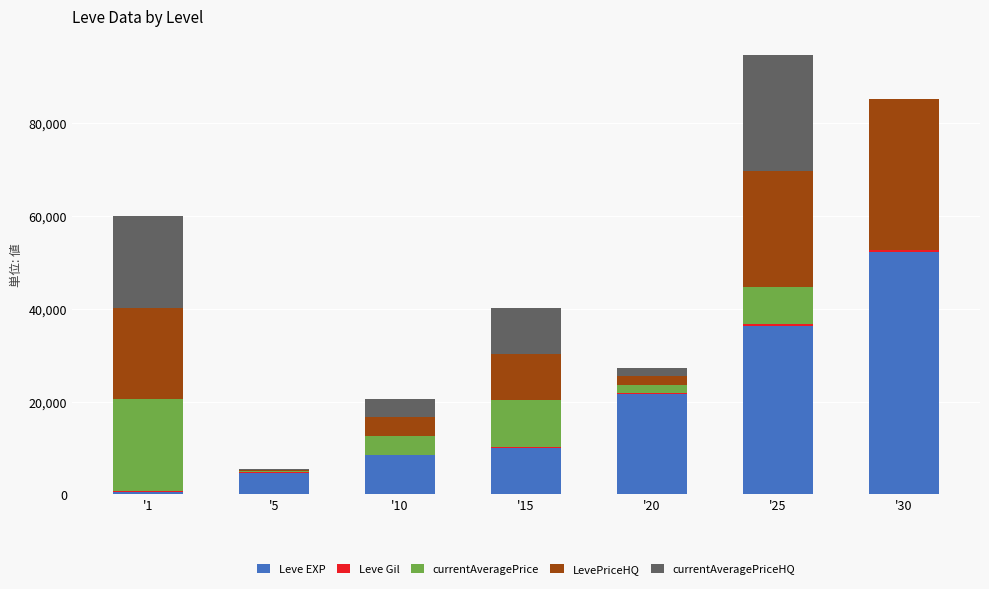

Where is Leve EXP nearest to the value 26425?

'20